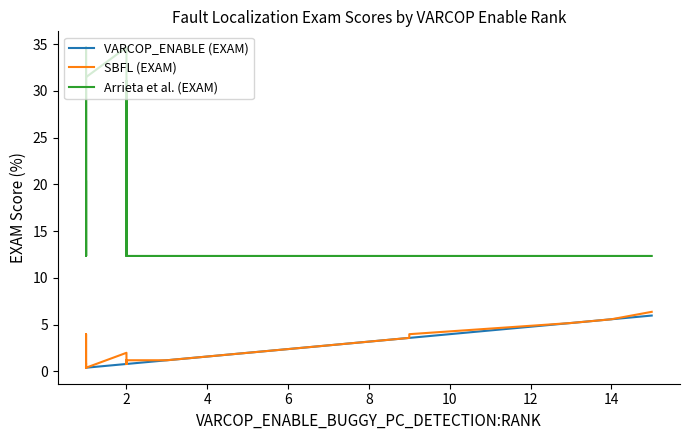

Is the value of Arrieta et al. (EXAM) at 31 greater than the value of SBFL (EXAM) at 31?

Yes